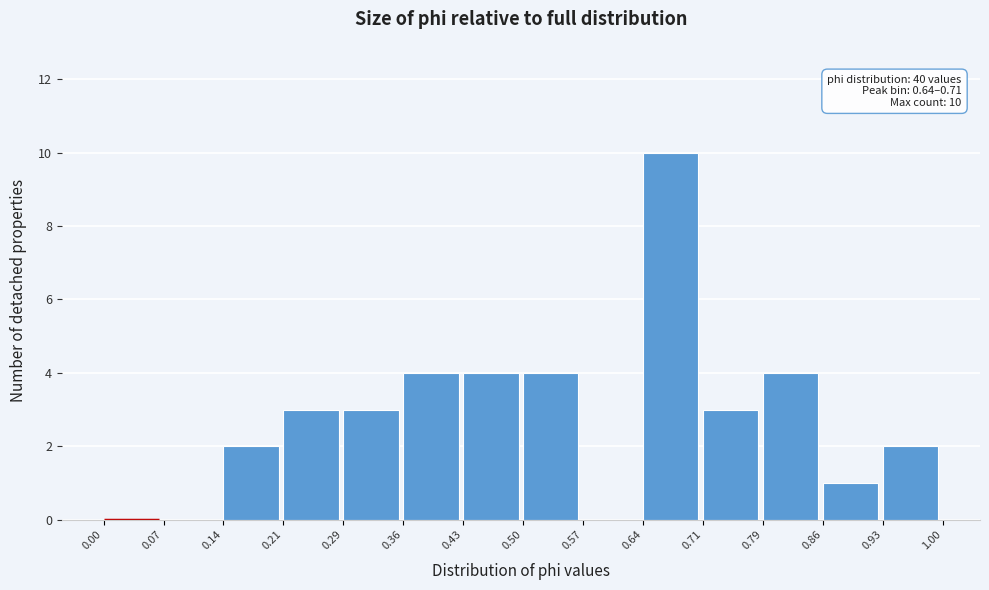

Over which range of the x-axis is the bar tallest?

0.64 to 0.71